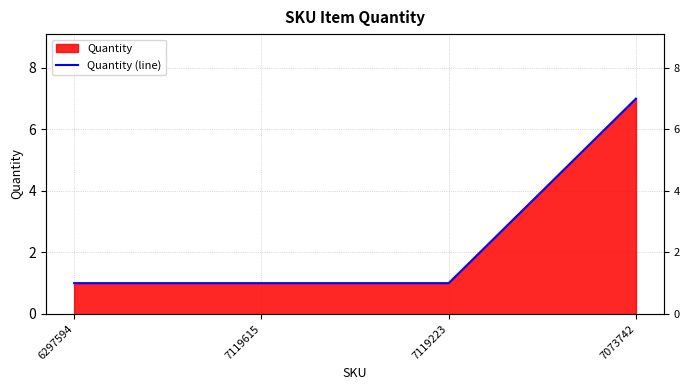

What is the value of the 4th point from the left?

7